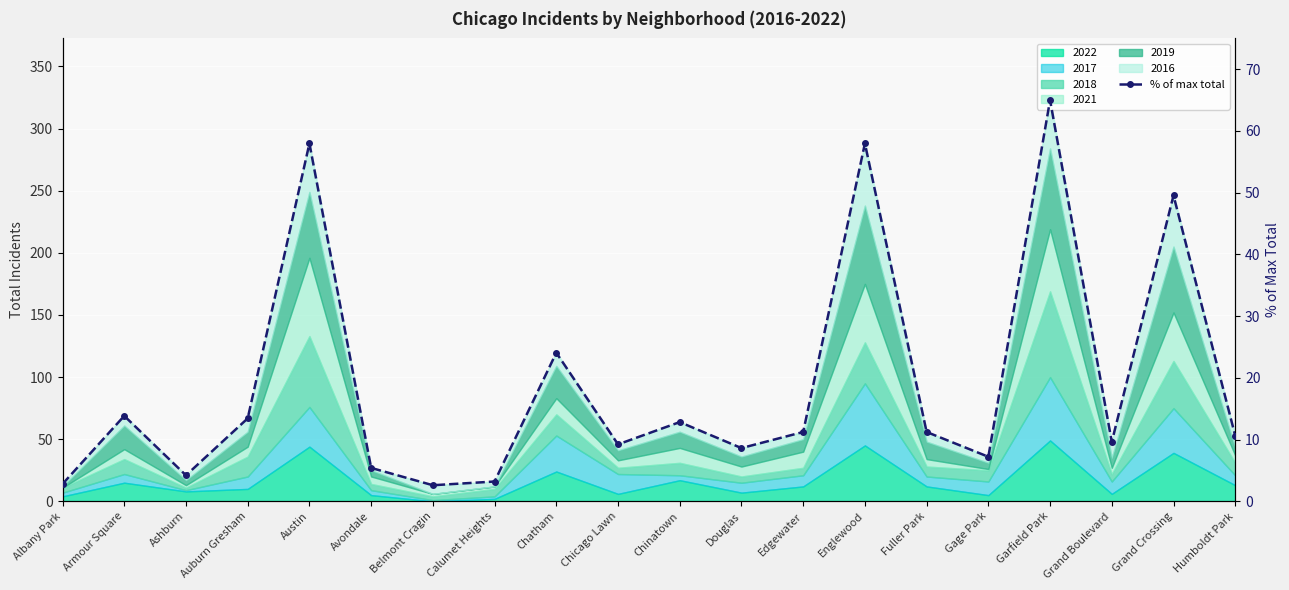

What is the sum of the values at Douglas and Calumet Heights?

11.8